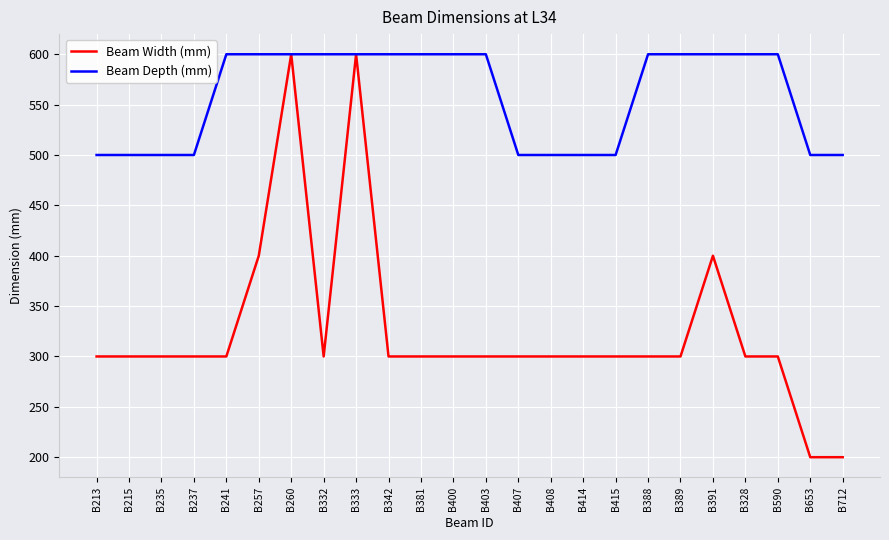

What is the difference between the highest and lowest values at B414?

200